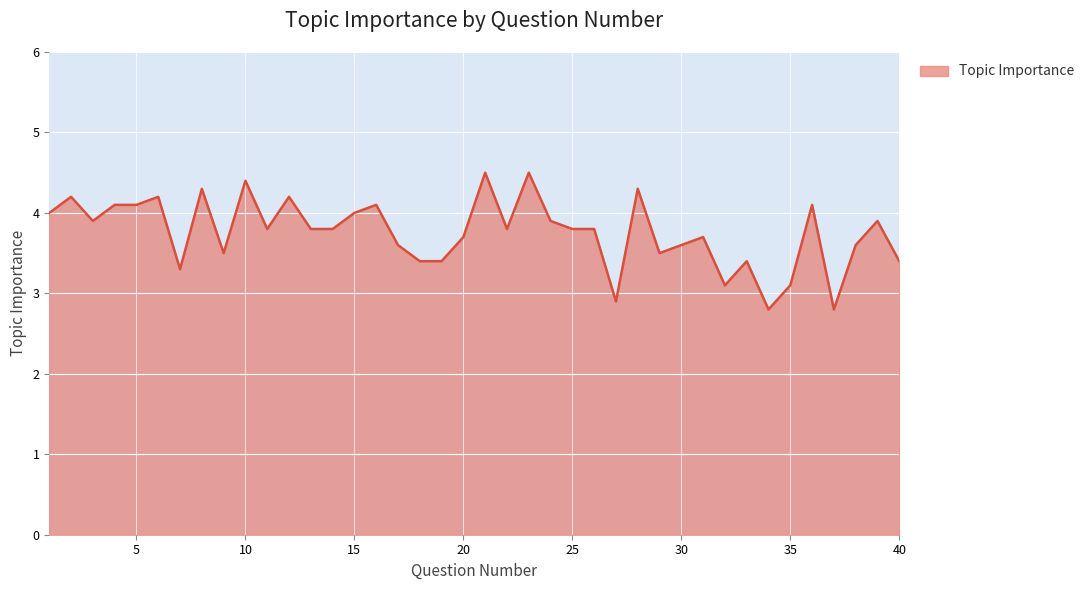

What is the difference between the maximum and minimum values?

1.7